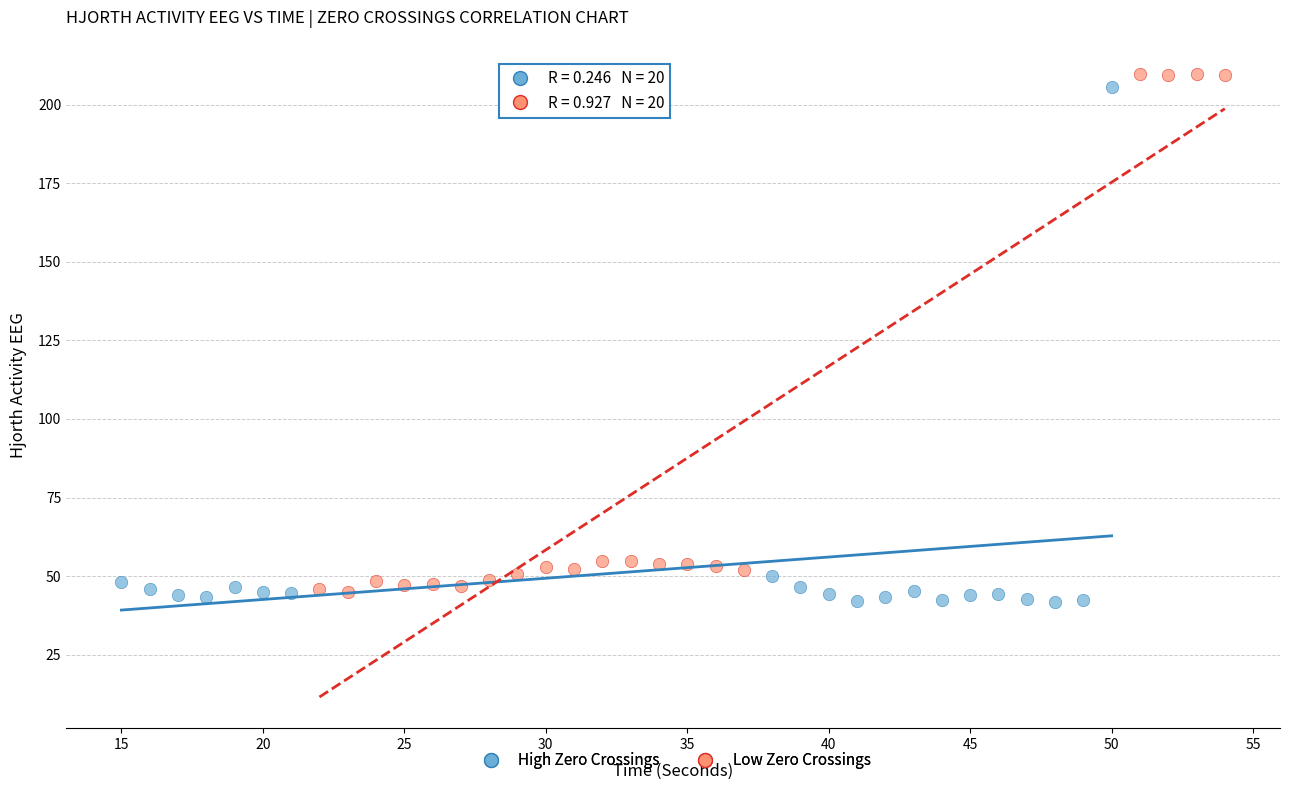

Which series contains the highest Y value?

Low Zero Crossings